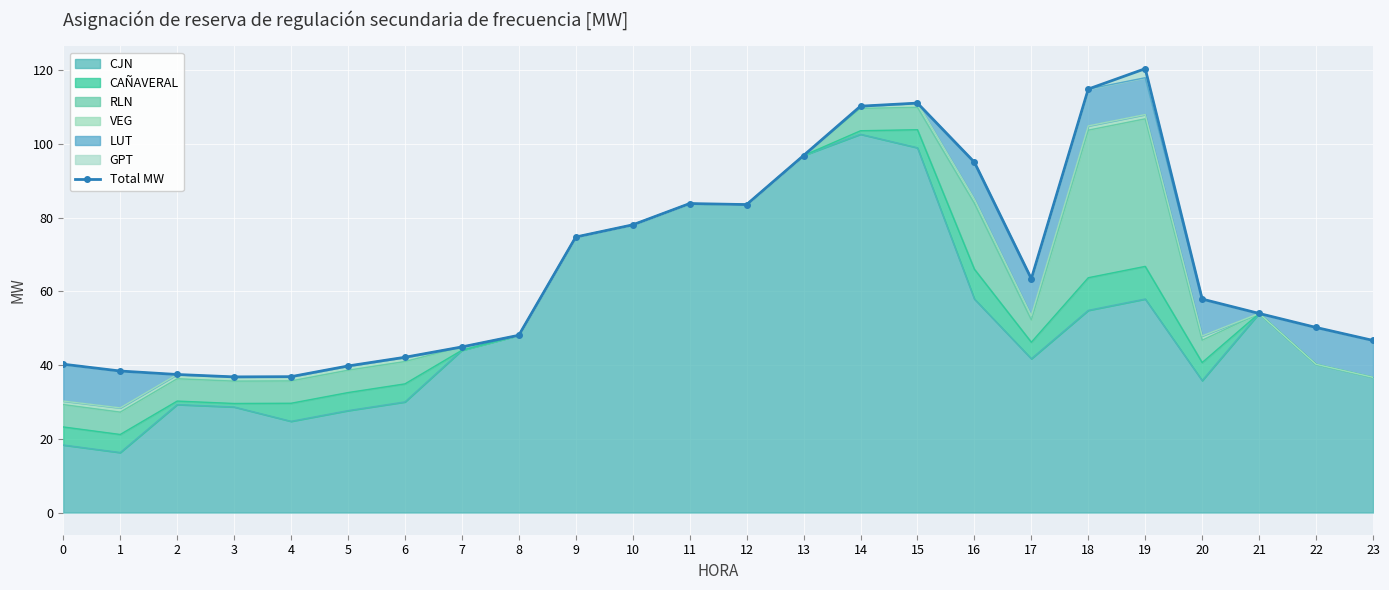

Between 5 and 17, which is larger?

17